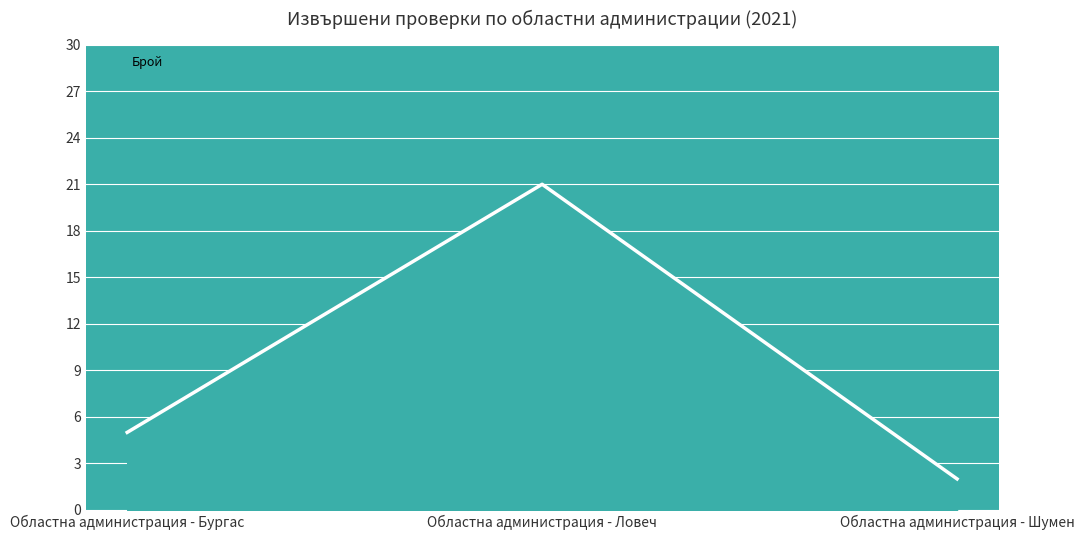

At which label is the value closest to 11?

Областна администрация - Бургас